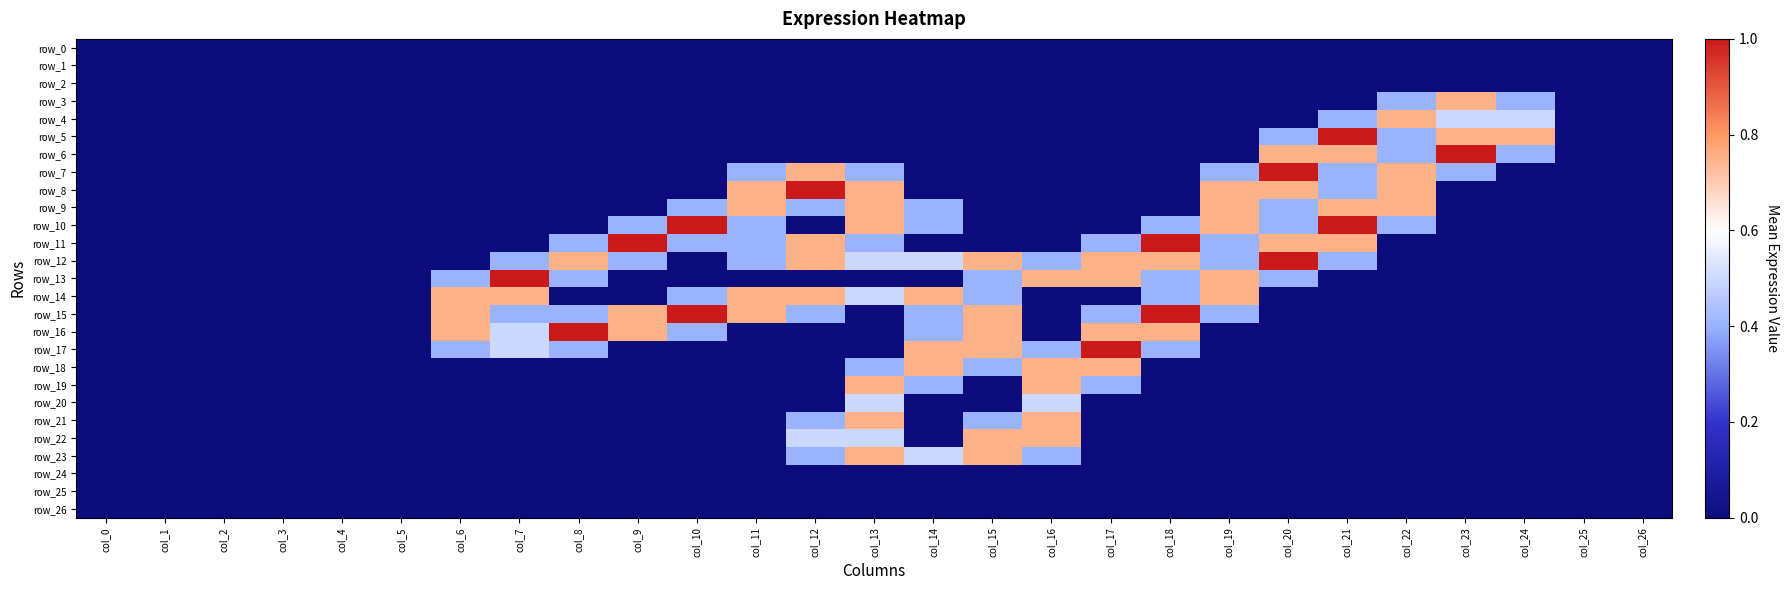

Reading right to left, transcribe all the data shown in this chart.

row_0: 0.0	0.0	0.0	0.0	0.0	0.0	0.0	0.0	0.0	0.0	0.0	0.0	0.0	0.0	0.0	0.0	0.0	0.0	0.0	0.0	0.0	0.0	0.0	0.0	0.0	0.0	0.0
row_1: 0.0	0.0	0.0	0.0	0.0	0.0	0.0	0.0	0.0	0.0	0.0	0.0	0.0	0.0	0.0	0.0	0.0	0.0	0.0	0.0	0.0	0.0	0.0	0.0	0.0	0.0	0.0
row_2: 0.0	0.0	0.0	0.0	0.0	0.0	0.0	0.0	0.0	0.0	0.0	0.0	0.0	0.0	0.0	0.0	0.0	0.0	0.0	0.0	0.0	0.0	0.0	0.0	0.0	0.0	0.0
row_3: 0.0	0.0	0.4	0.8	0.4	0.0	0.0	0.0	0.0	0.0	0.0	0.0	0.0	0.0	0.0	0.0	0.0	0.0	0.0	0.0	0.0	0.0	0.0	0.0	0.0	0.0	0.0
row_4: 0.0	0.0	0.5	0.5	0.8	0.4	0.0	0.0	0.0	0.0	0.0	0.0	0.0	0.0	0.0	0.0	0.0	0.0	0.0	0.0	0.0	0.0	0.0	0.0	0.0	0.0	0.0
row_5: 0.0	0.0	0.8	0.8	0.4	1.0	0.4	0.0	0.0	0.0	0.0	0.0	0.0	0.0	0.0	0.0	0.0	0.0	0.0	0.0	0.0	0.0	0.0	0.0	0.0	0.0	0.0
row_6: 0.0	0.0	0.4	1.0	0.4	0.8	0.8	0.0	0.0	0.0	0.0	0.0	0.0	0.0	0.0	0.0	0.0	0.0	0.0	0.0	0.0	0.0	0.0	0.0	0.0	0.0	0.0
row_7: 0.0	0.0	0.0	0.4	0.8	0.4	1.0	0.4	0.0	0.0	0.0	0.0	0.0	0.4	0.8	0.4	0.0	0.0	0.0	0.0	0.0	0.0	0.0	0.0	0.0	0.0	0.0
row_8: 0.0	0.0	0.0	0.0	0.8	0.4	0.8	0.8	0.0	0.0	0.0	0.0	0.0	0.8	1.0	0.8	0.0	0.0	0.0	0.0	0.0	0.0	0.0	0.0	0.0	0.0	0.0
row_9: 0.0	0.0	0.0	0.0	0.8	0.8	0.4	0.8	0.0	0.0	0.0	0.0	0.4	0.8	0.4	0.8	0.4	0.0	0.0	0.0	0.0	0.0	0.0	0.0	0.0	0.0	0.0
row_10: 0.0	0.0	0.0	0.0	0.4	1.0	0.4	0.8	0.4	0.0	0.0	0.0	0.4	0.8	0.0	0.4	1.0	0.4	0.0	0.0	0.0	0.0	0.0	0.0	0.0	0.0	0.0
row_11: 0.0	0.0	0.0	0.0	0.0	0.8	0.8	0.4	1.0	0.4	0.0	0.0	0.0	0.4	0.8	0.4	0.4	1.0	0.4	0.0	0.0	0.0	0.0	0.0	0.0	0.0	0.0
row_12: 0.0	0.0	0.0	0.0	0.0	0.4	1.0	0.4	0.8	0.8	0.4	0.8	0.5	0.5	0.8	0.4	0.0	0.4	0.8	0.4	0.0	0.0	0.0	0.0	0.0	0.0	0.0
row_13: 0.0	0.0	0.0	0.0	0.0	0.0	0.4	0.8	0.4	0.8	0.8	0.4	0.0	0.0	0.0	0.0	0.0	0.0	0.4	1.0	0.4	0.0	0.0	0.0	0.0	0.0	0.0
row_14: 0.0	0.0	0.0	0.0	0.0	0.0	0.0	0.8	0.4	0.0	0.0	0.4	0.8	0.5	0.8	0.8	0.4	0.0	0.0	0.8	0.8	0.0	0.0	0.0	0.0	0.0	0.0
row_15: 0.0	0.0	0.0	0.0	0.0	0.0	0.0	0.4	1.0	0.4	0.0	0.8	0.4	0.0	0.4	0.8	1.0	0.8	0.4	0.4	0.8	0.0	0.0	0.0	0.0	0.0	0.0
row_16: 0.0	0.0	0.0	0.0	0.0	0.0	0.0	0.0	0.8	0.8	0.0	0.8	0.4	0.0	0.0	0.0	0.4	0.8	1.0	0.5	0.8	0.0	0.0	0.0	0.0	0.0	0.0
row_17: 0.0	0.0	0.0	0.0	0.0	0.0	0.0	0.0	0.4	1.0	0.4	0.8	0.8	0.0	0.0	0.0	0.0	0.0	0.4	0.5	0.4	0.0	0.0	0.0	0.0	0.0	0.0
row_18: 0.0	0.0	0.0	0.0	0.0	0.0	0.0	0.0	0.0	0.8	0.8	0.4	0.8	0.4	0.0	0.0	0.0	0.0	0.0	0.0	0.0	0.0	0.0	0.0	0.0	0.0	0.0
row_19: 0.0	0.0	0.0	0.0	0.0	0.0	0.0	0.0	0.0	0.4	0.8	0.0	0.4	0.8	0.0	0.0	0.0	0.0	0.0	0.0	0.0	0.0	0.0	0.0	0.0	0.0	0.0
row_20: 0.0	0.0	0.0	0.0	0.0	0.0	0.0	0.0	0.0	0.0	0.5	0.0	0.0	0.5	0.0	0.0	0.0	0.0	0.0	0.0	0.0	0.0	0.0	0.0	0.0	0.0	0.0
row_21: 0.0	0.0	0.0	0.0	0.0	0.0	0.0	0.0	0.0	0.0	0.8	0.4	0.0	0.8	0.4	0.0	0.0	0.0	0.0	0.0	0.0	0.0	0.0	0.0	0.0	0.0	0.0
row_22: 0.0	0.0	0.0	0.0	0.0	0.0	0.0	0.0	0.0	0.0	0.8	0.8	0.0	0.5	0.5	0.0	0.0	0.0	0.0	0.0	0.0	0.0	0.0	0.0	0.0	0.0	0.0
row_23: 0.0	0.0	0.0	0.0	0.0	0.0	0.0	0.0	0.0	0.0	0.4	0.8	0.5	0.8	0.4	0.0	0.0	0.0	0.0	0.0	0.0	0.0	0.0	0.0	0.0	0.0	0.0
row_24: 0.0	0.0	0.0	0.0	0.0	0.0	0.0	0.0	0.0	0.0	0.0	0.0	0.0	0.0	0.0	0.0	0.0	0.0	0.0	0.0	0.0	0.0	0.0	0.0	0.0	0.0	0.0
row_25: 0.0	0.0	0.0	0.0	0.0	0.0	0.0	0.0	0.0	0.0	0.0	0.0	0.0	0.0	0.0	0.0	0.0	0.0	0.0	0.0	0.0	0.0	0.0	0.0	0.0	0.0	0.0
row_26: 0.0	0.0	0.0	0.0	0.0	0.0	0.0	0.0	0.0	0.0	0.0	0.0	0.0	0.0	0.0	0.0	0.0	0.0	0.0	0.0	0.0	0.0	0.0	0.0	0.0	0.0	0.0